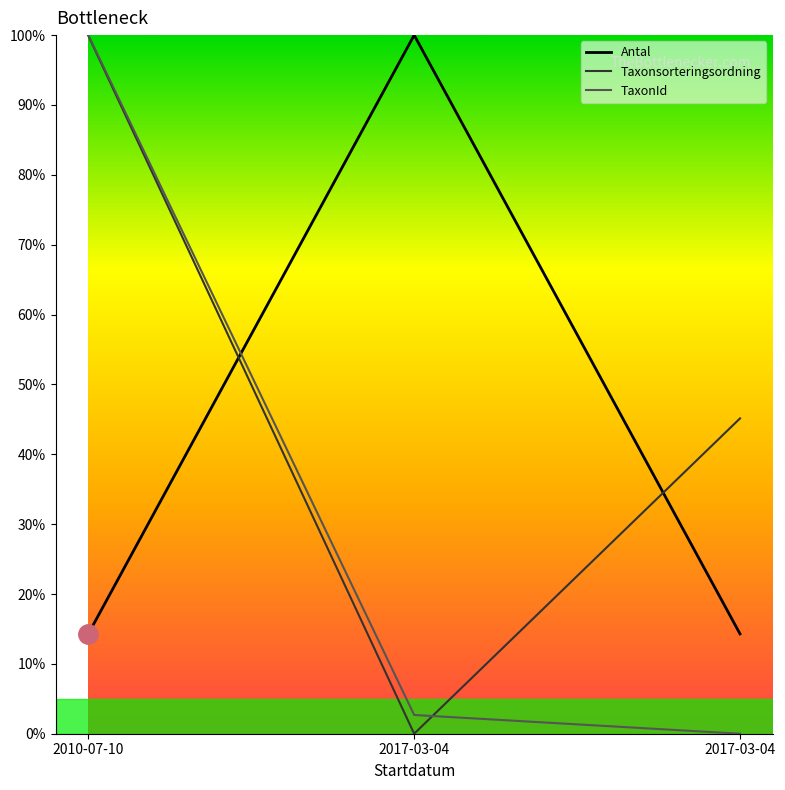

What is the average value of the TaxonId series?

34.2